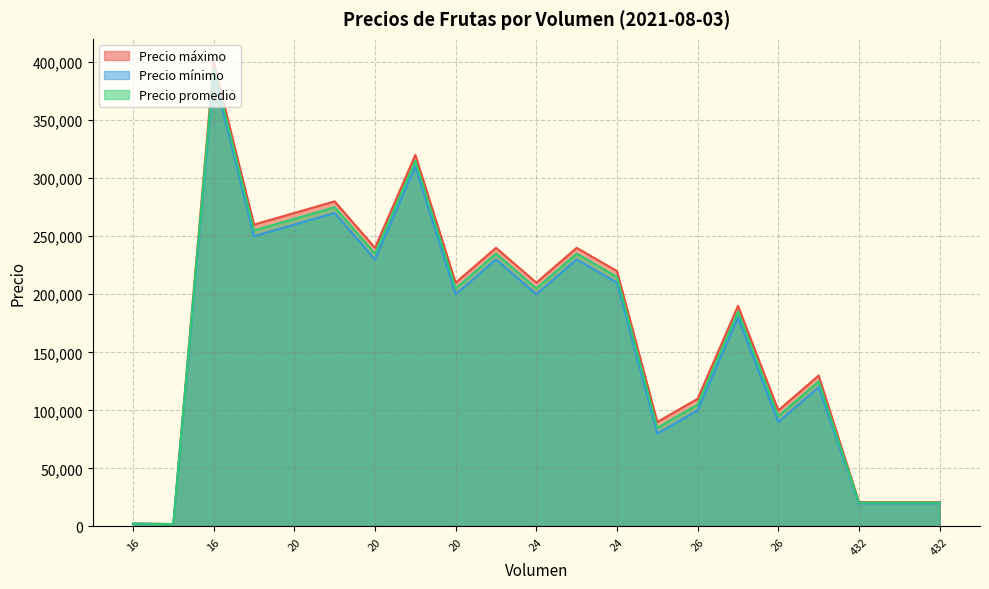

List the series in order of their overall mean, highest first.

Precio máximo, Precio promedio, Precio mínimo